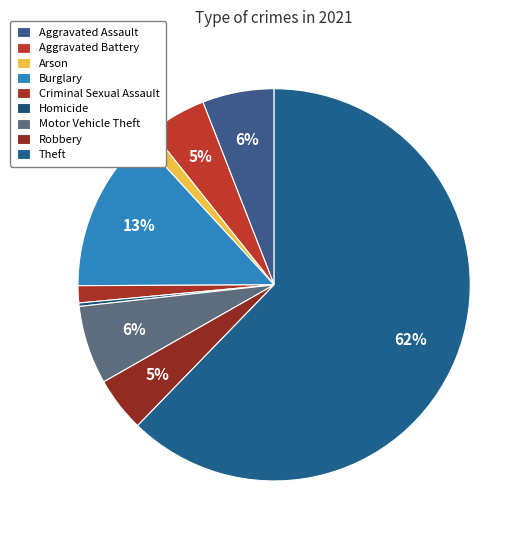

Rank the categories by value from lowest to highest.

Homicide, Arson, Criminal Sexual Assault, Robbery, Aggravated Battery, Aggravated Assault, Motor Vehicle Theft, Burglary, Theft